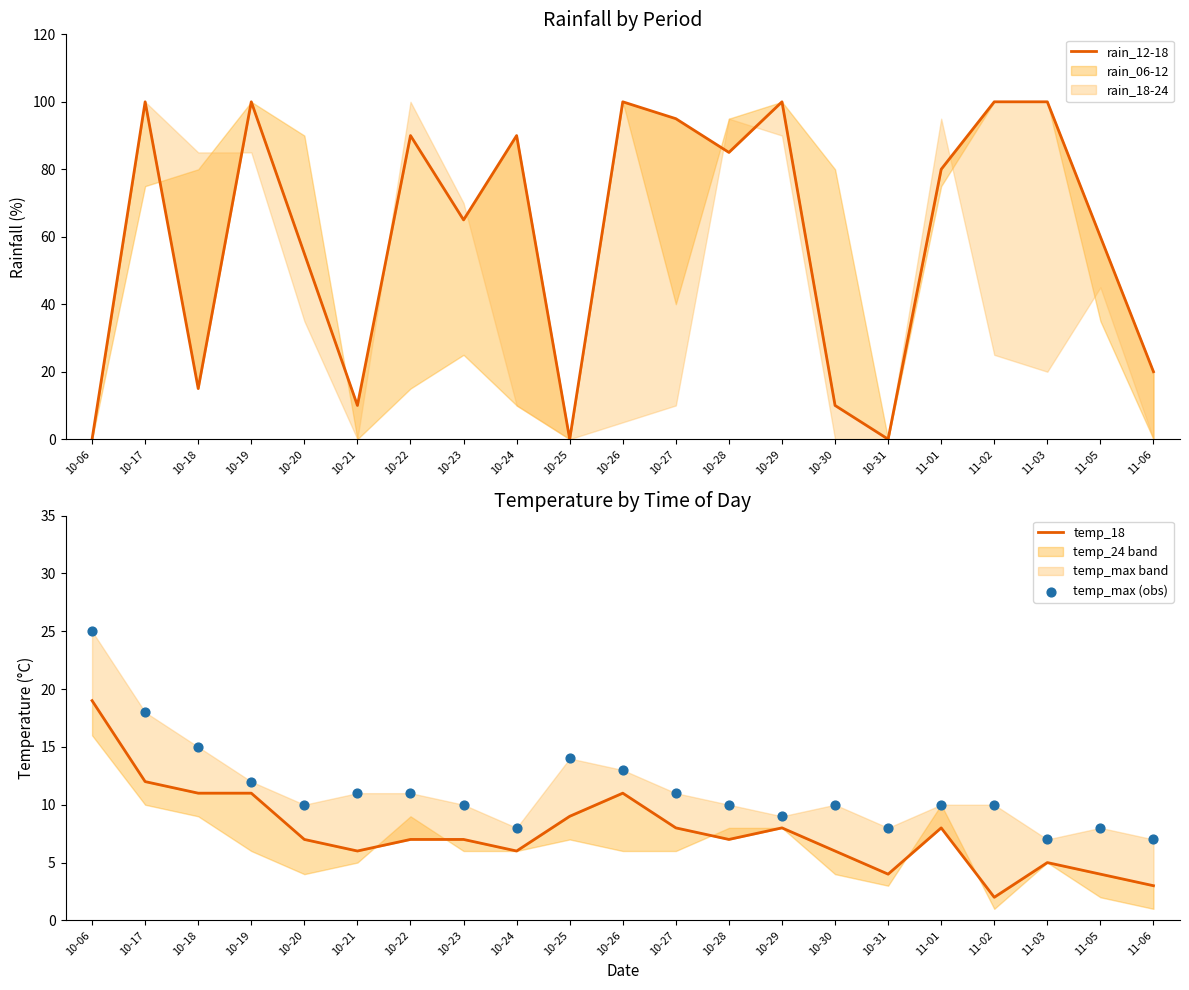

Which series has the largest Y range (max minus min)?

rain_12-18